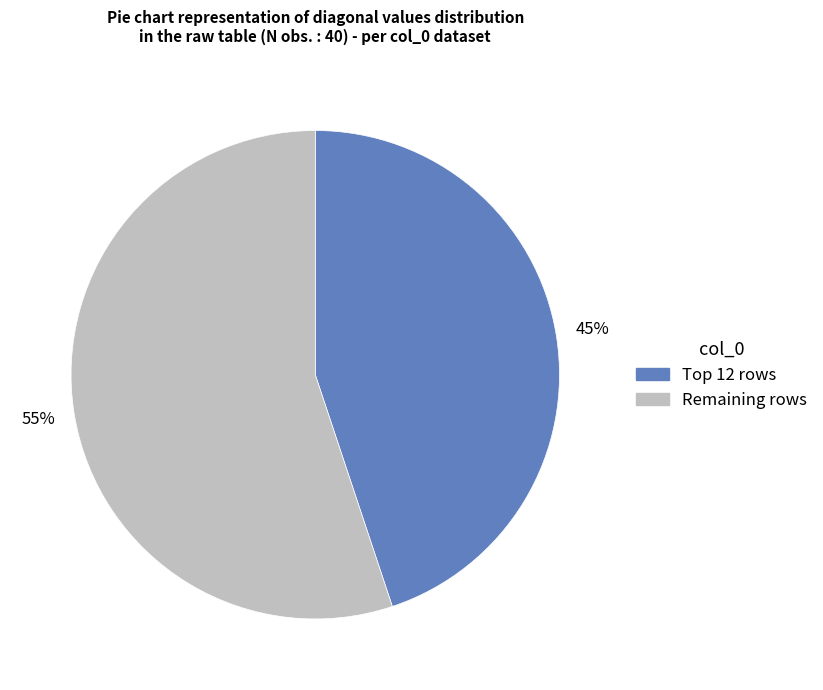

Is there any slice that represents more than half of the pie?

Yes